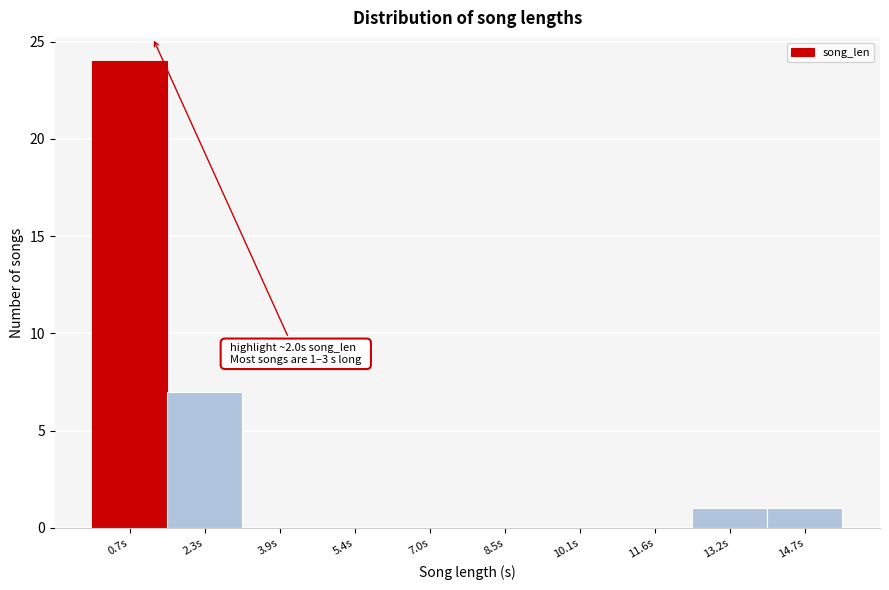

Reading left to right, list all the values displayed in this chart.

0.7s=24	2.3s=7	3.9s=0	5.4s=0	7.0s=0	8.5s=0	10.1s=0	11.6s=0	13.2s=1	14.7s=1